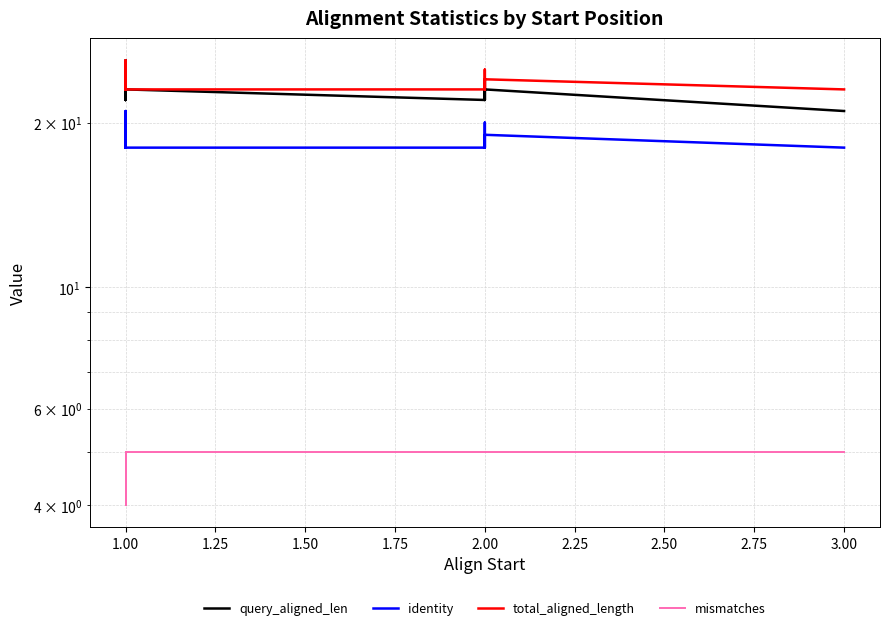

What is the difference between the maximum and minimum values in the identity series?

3